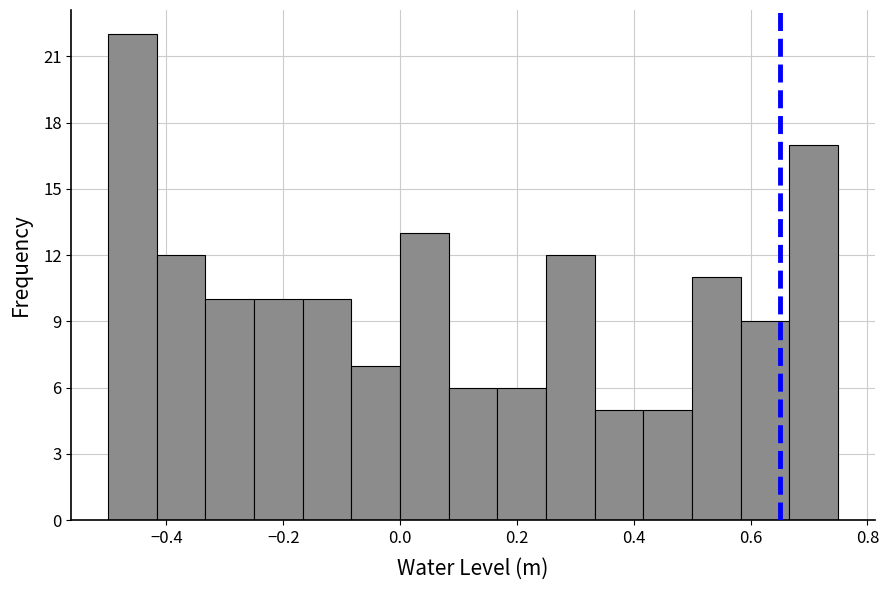

Which range on the x-axis has the tallest bar?

-0.50 to -0.42